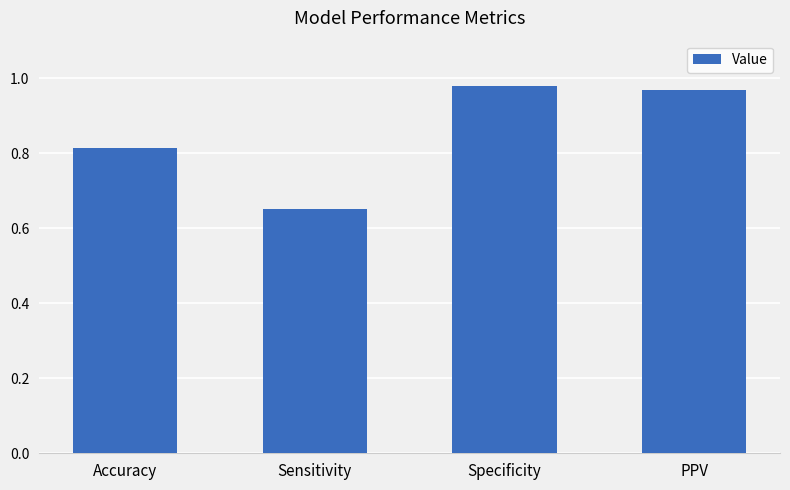

Are the bars horizontal?

No